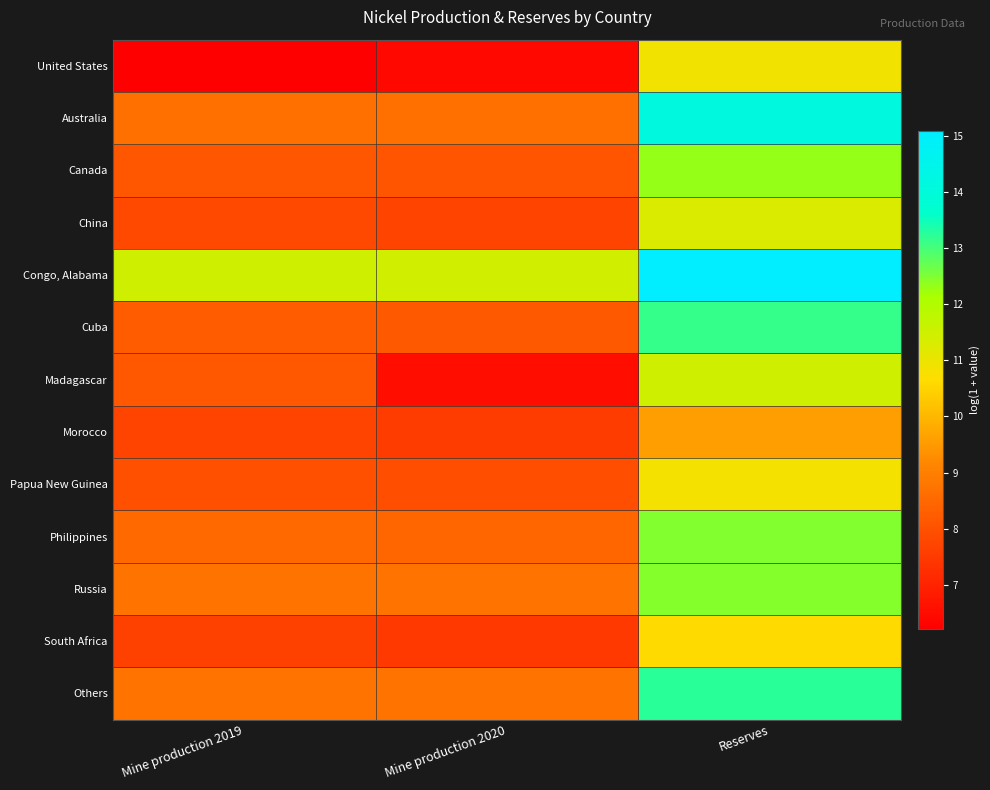

Between Mine production 2019 and Mine production 2020, which is larger?

Mine production 2020